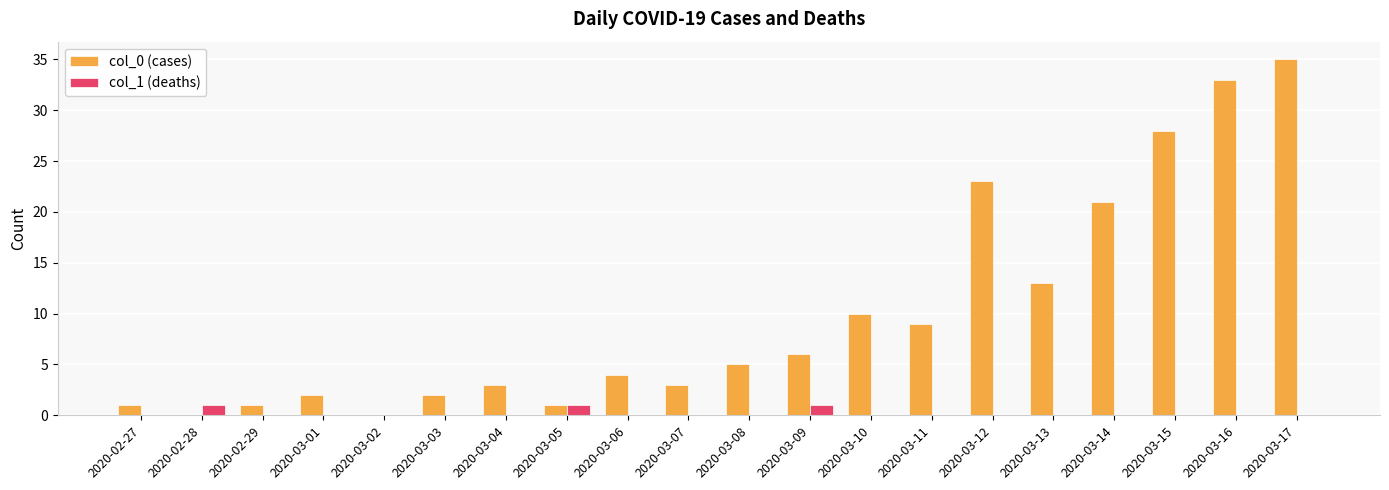

What is the spread (max minus min) of values at 2020-03-11?

9